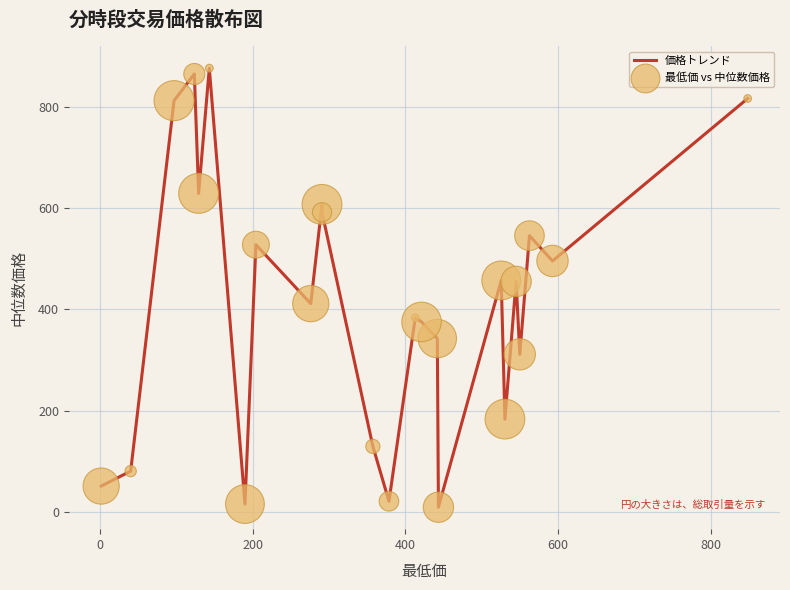

What is the difference between the maximum and minimum values?

869.0